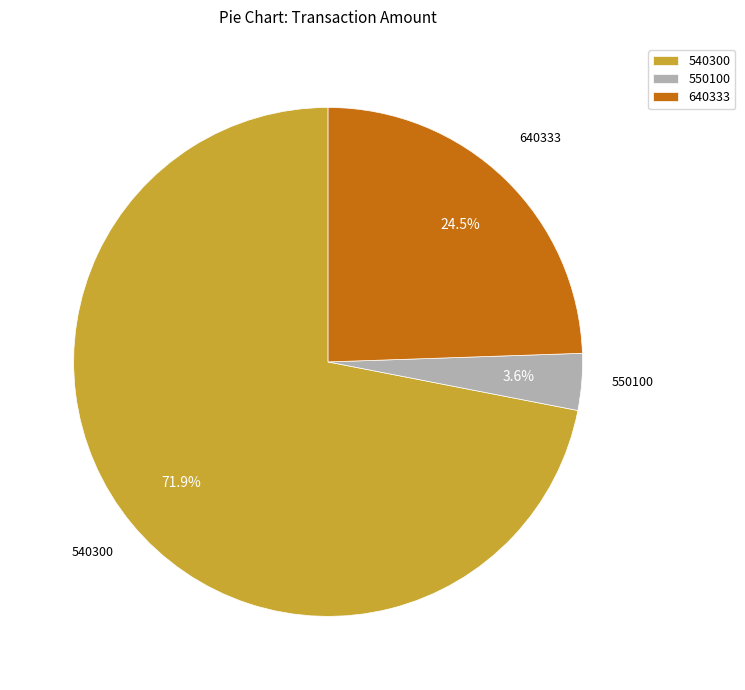

Count the number of slices in the pie.

3